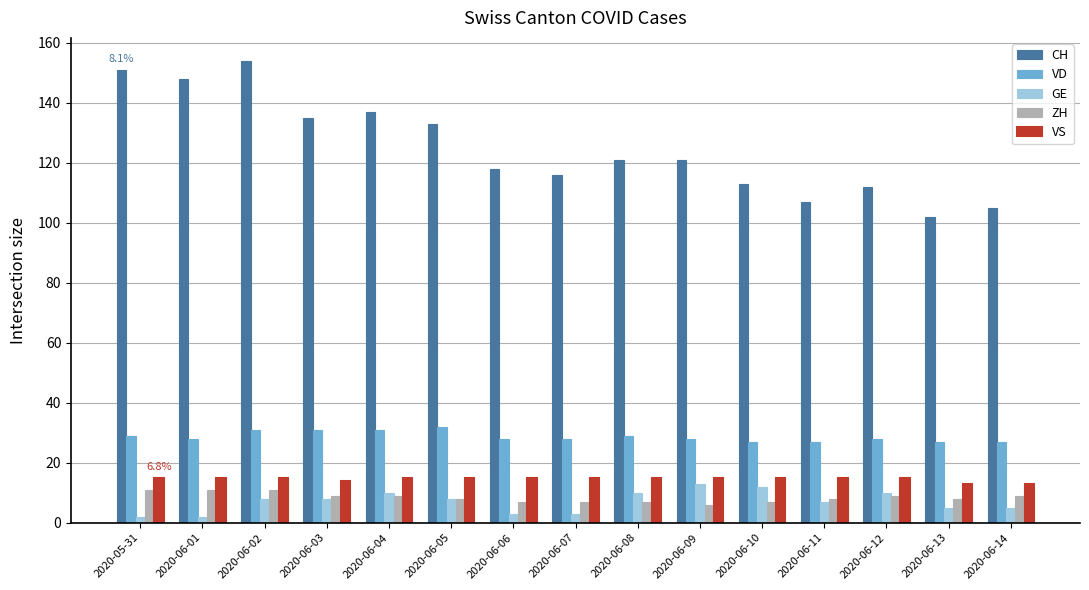

What is the maximum value for CH?

154